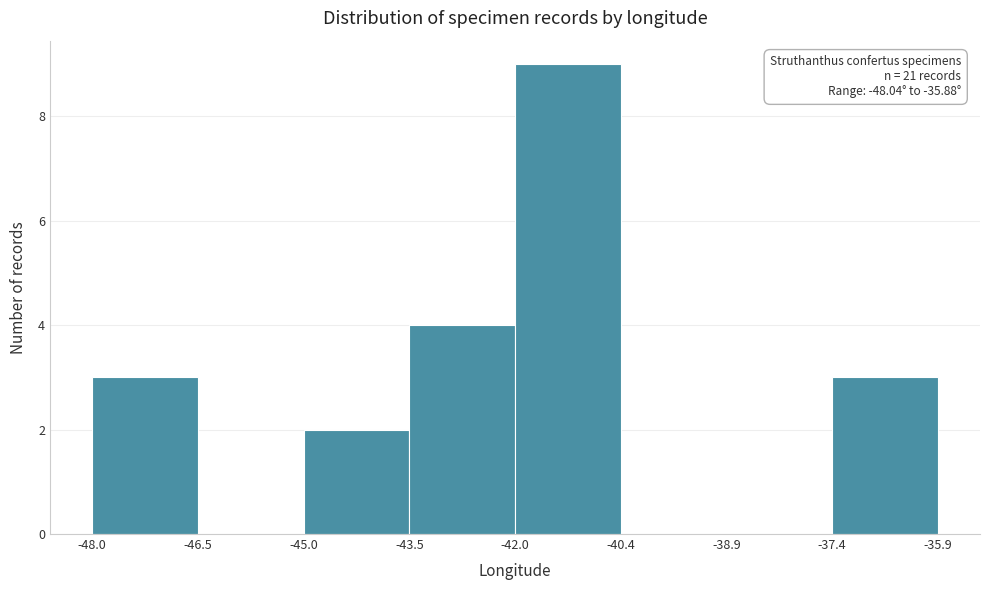

Over which range of the x-axis is the bar tallest?

-42.0 to -40.4